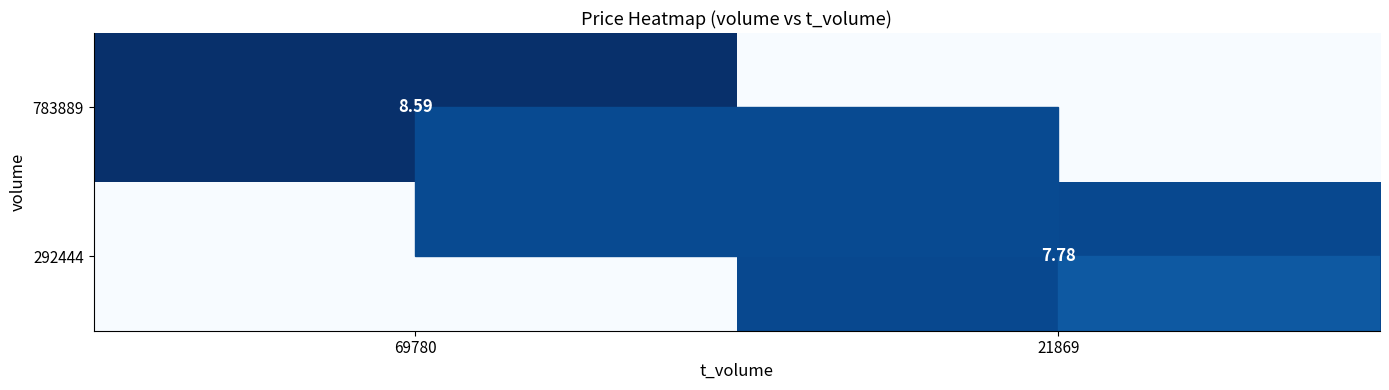

What is the maximum value shown in the chart?

8.6